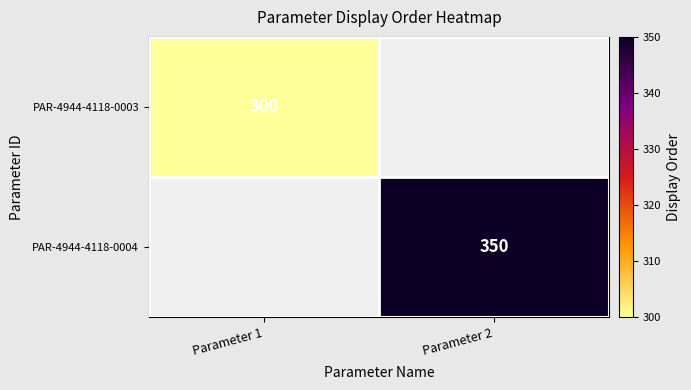

True or false: PAR-4944-4118-0003 has a value of 450 at Parameter 1.

False